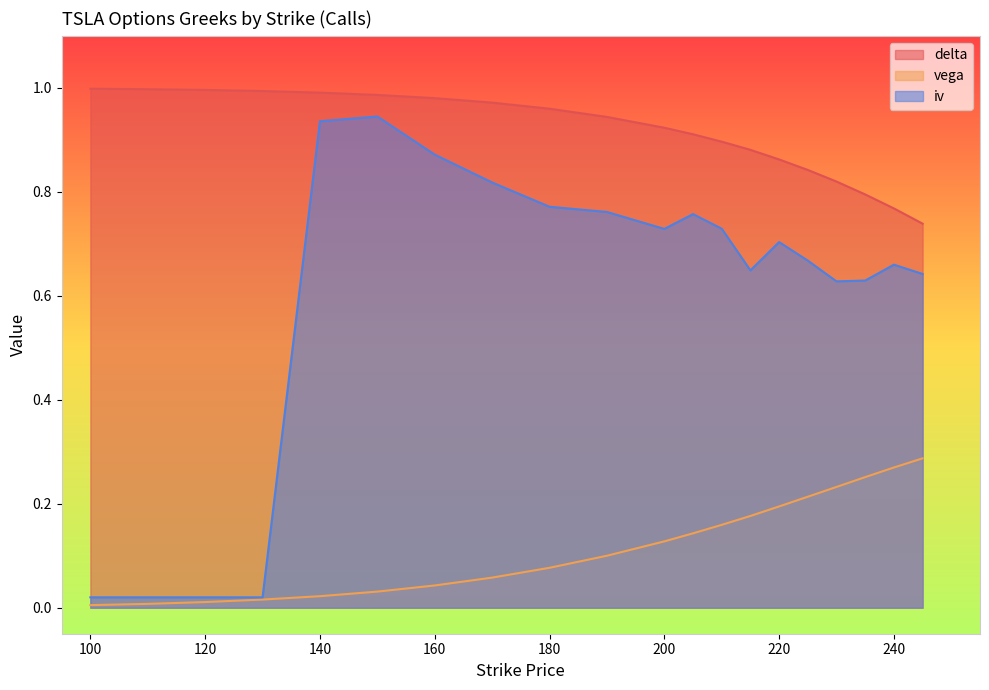

What are all the series names shown in the legend?

delta, vega, iv